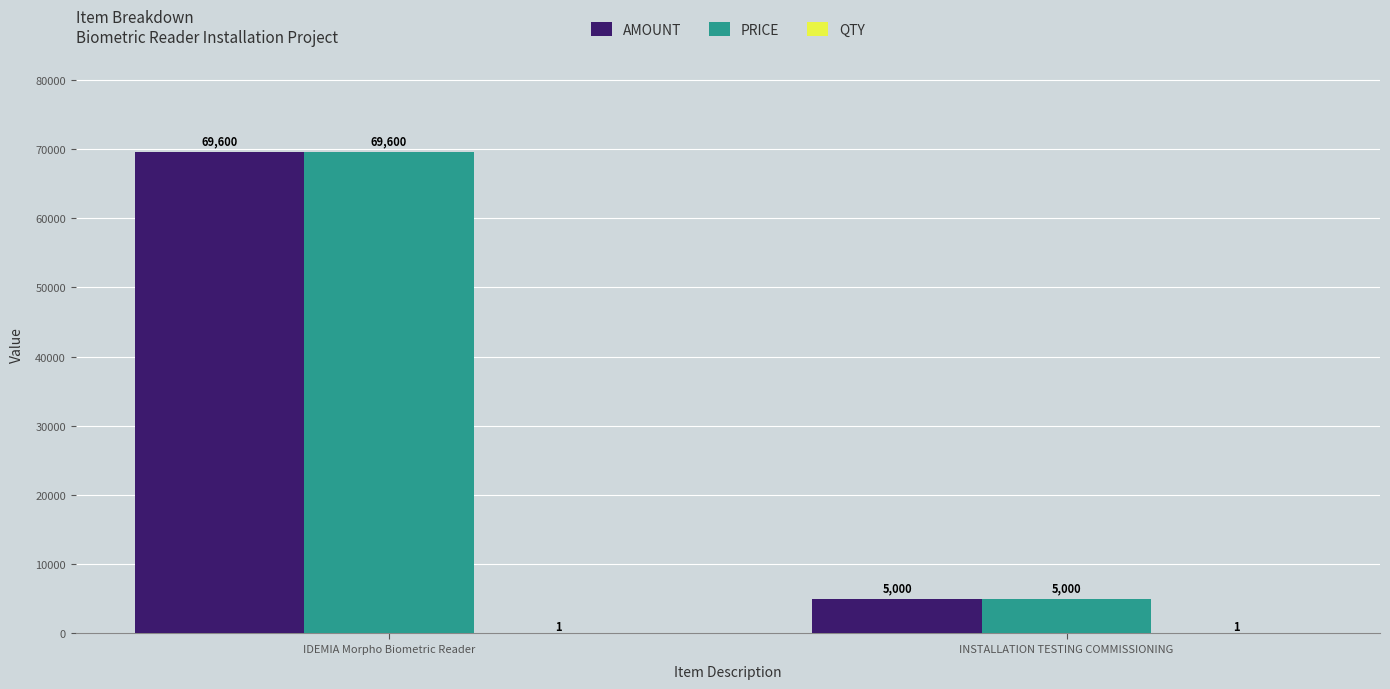

At which category is the sum across all series the highest?

IDEMIA Morpho Biometric Reader